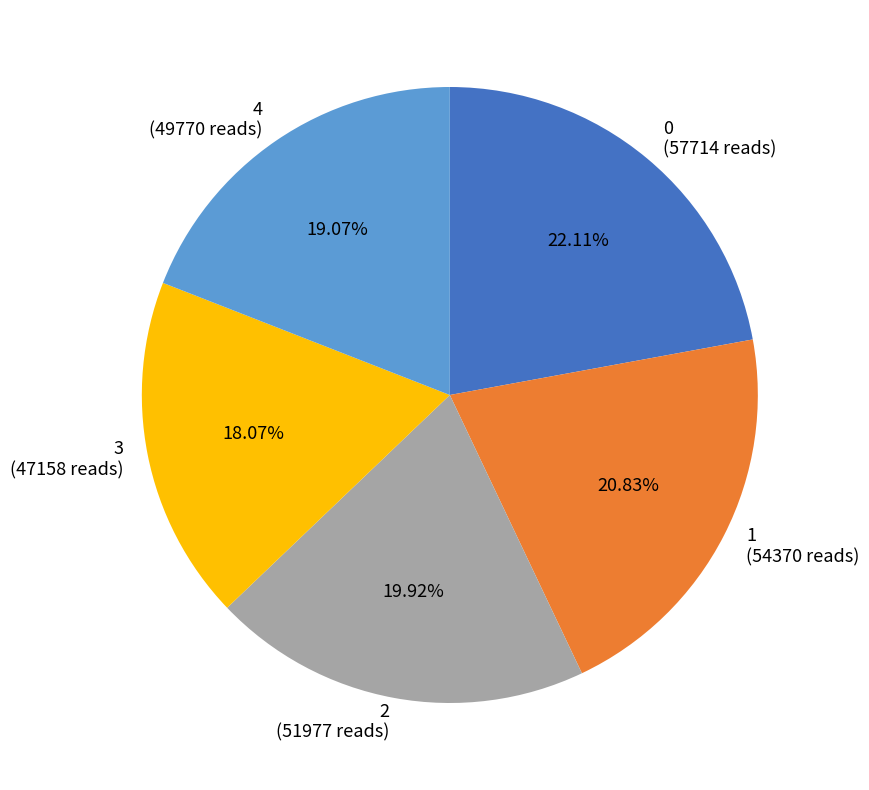

Count the number of slices in the pie.

5